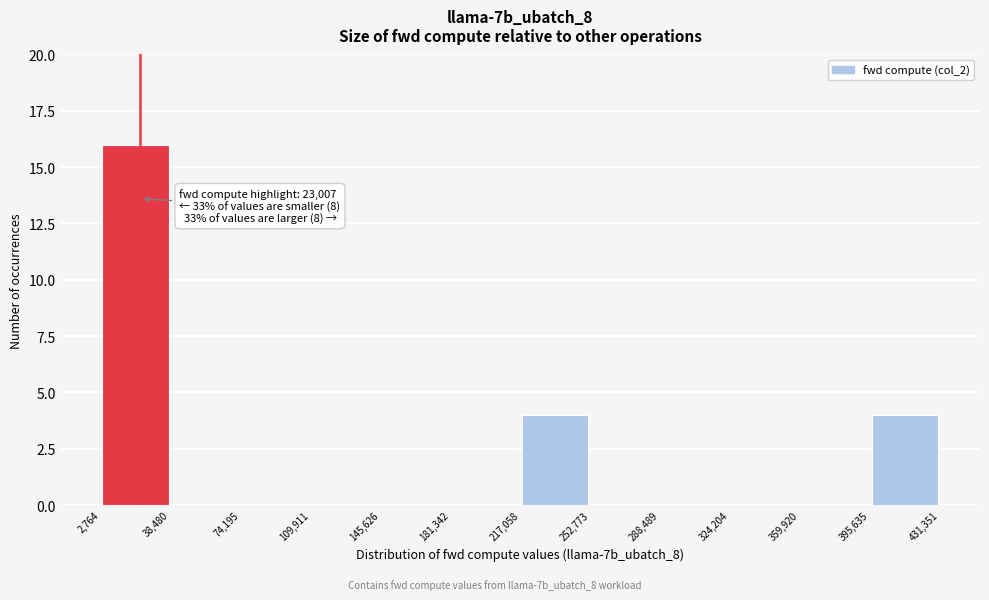

Over which range of the x-axis is the bar tallest?

2,764 to 38,480